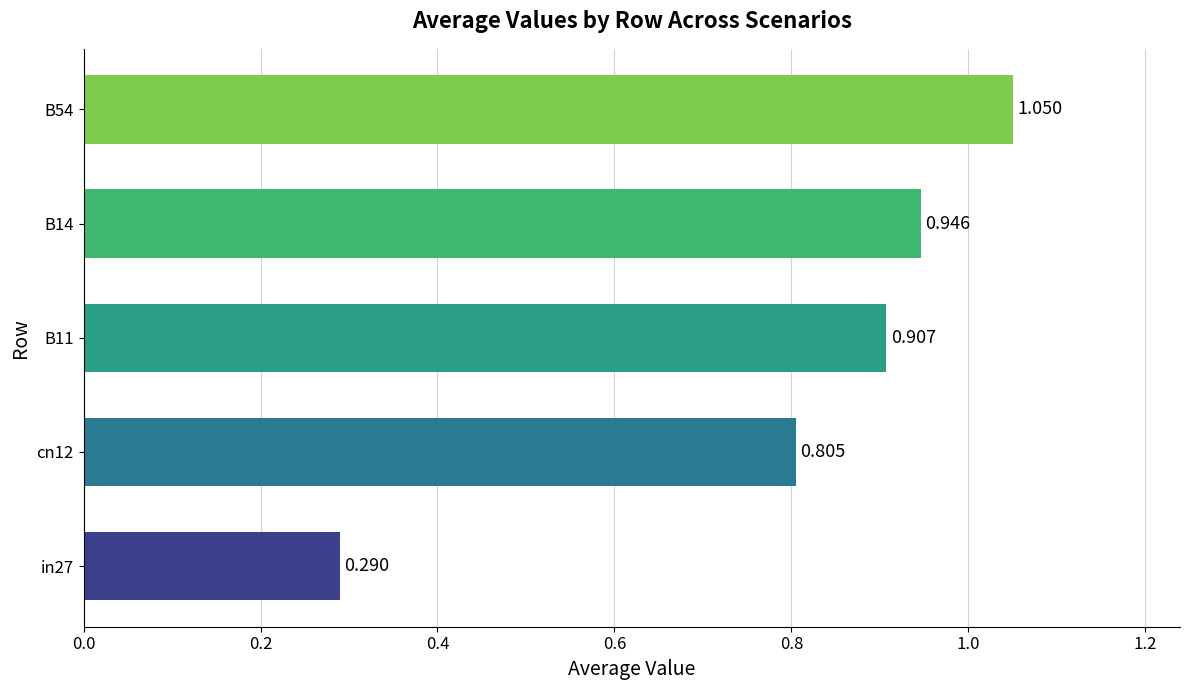

What is the difference between the second highest and second lowest values?

0.1